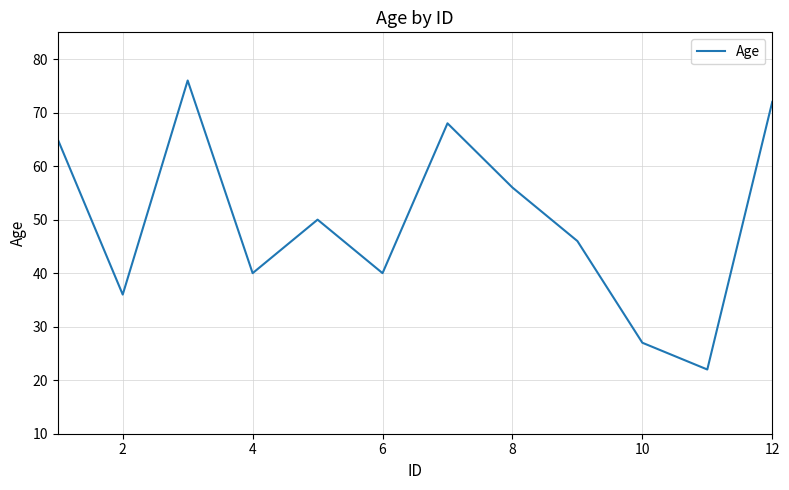

How many distinct data groups are displayed?

1